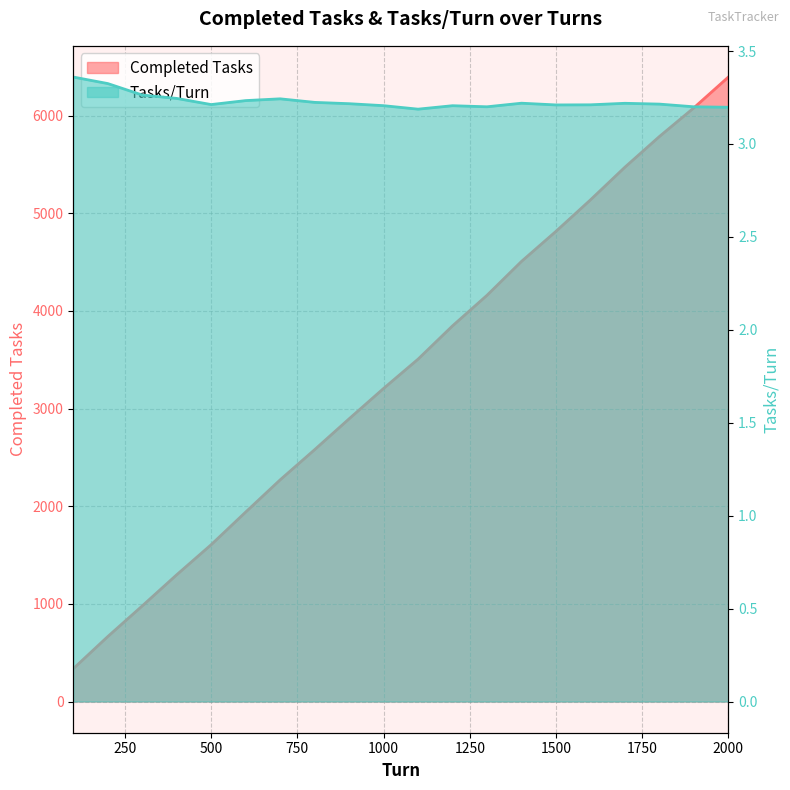

Where is Completed Tasks nearest to the value 3365?

1100